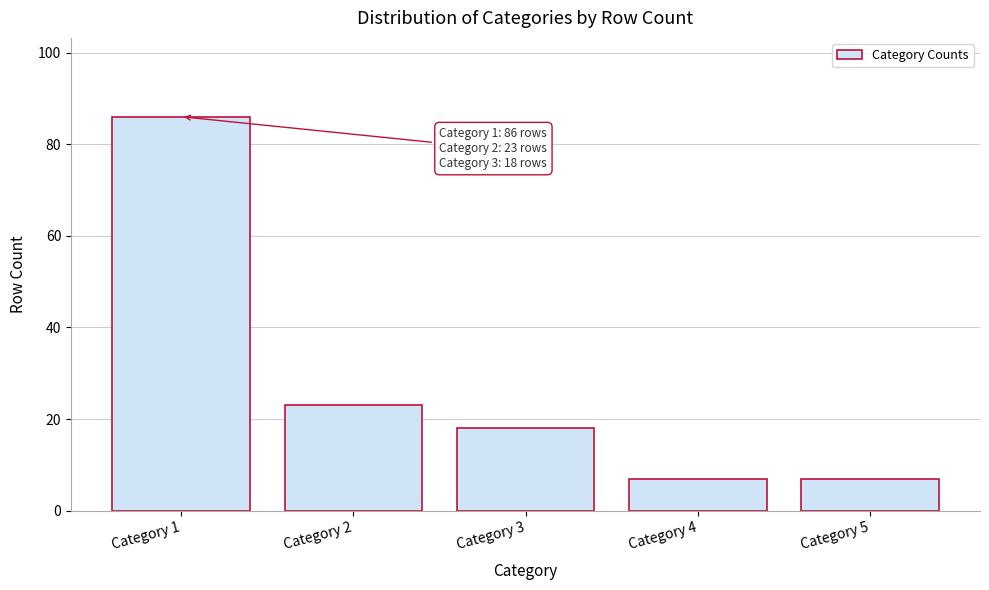

Reading right to left, list all the values displayed in this chart.

7	7	18	23	86